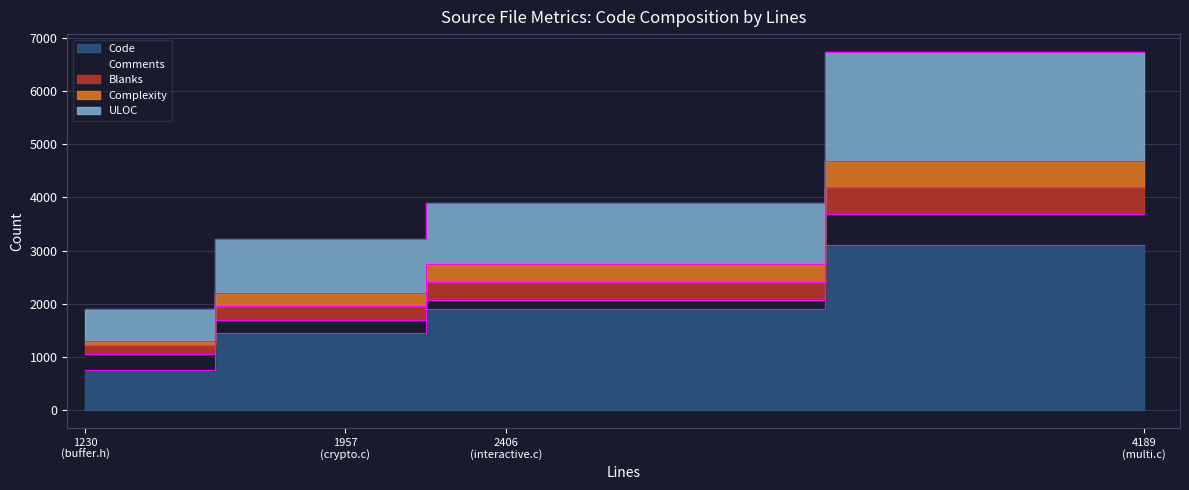

What is the difference between the second highest and minimum values in the ULOC series?

568